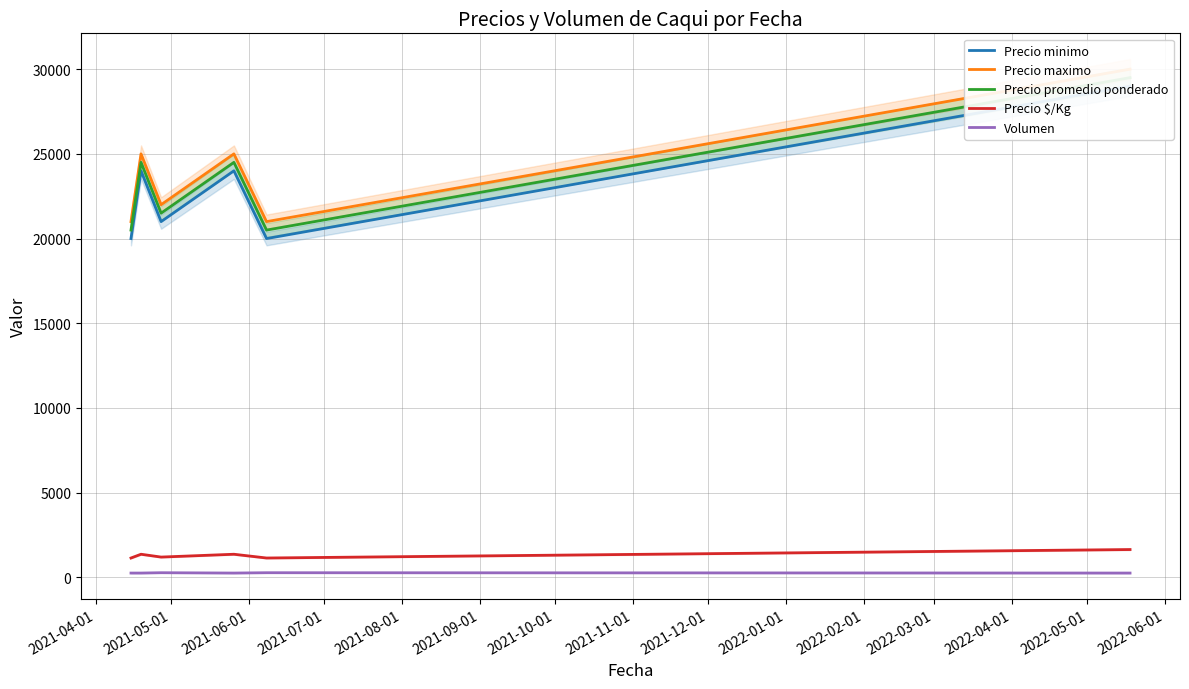

Rank the series by their maximum value, from lowest to highest.

Volumen, Precio $/Kg, Precio minimo, Precio promedio ponderado, Precio maximo